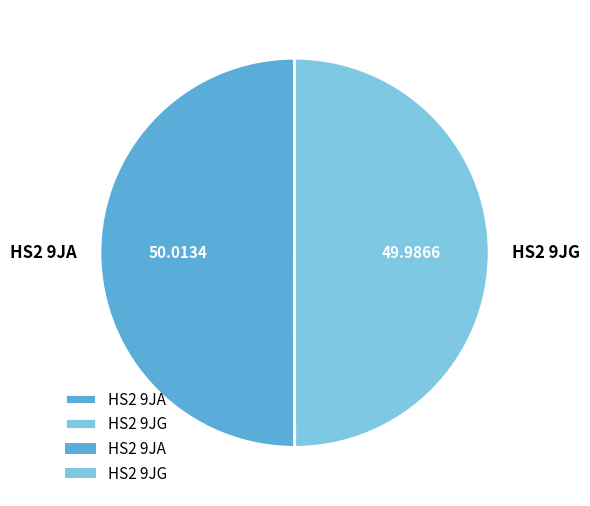

Is it true that HS2 9JG is 50% of the pie?

True